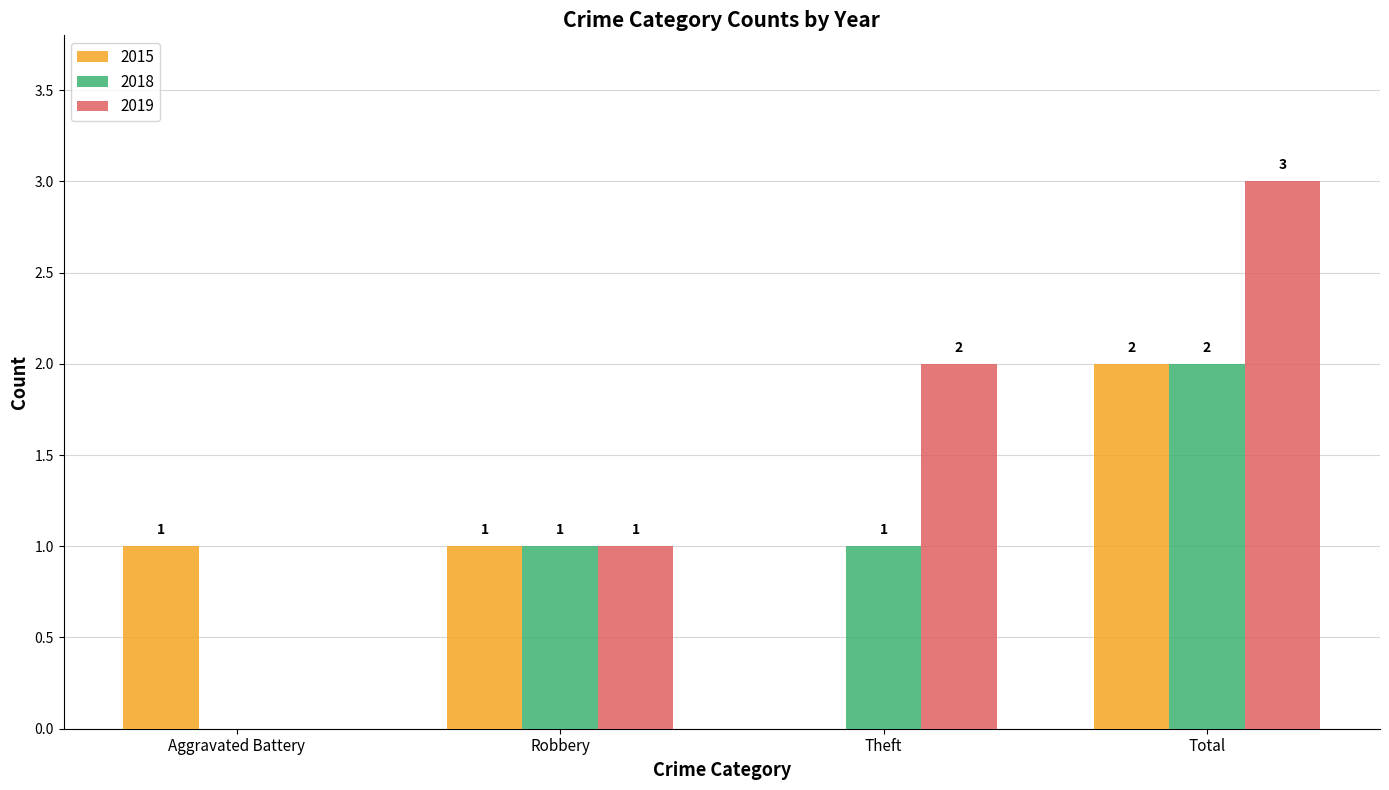

Is it true that 2015 equals 0 at Theft?

True